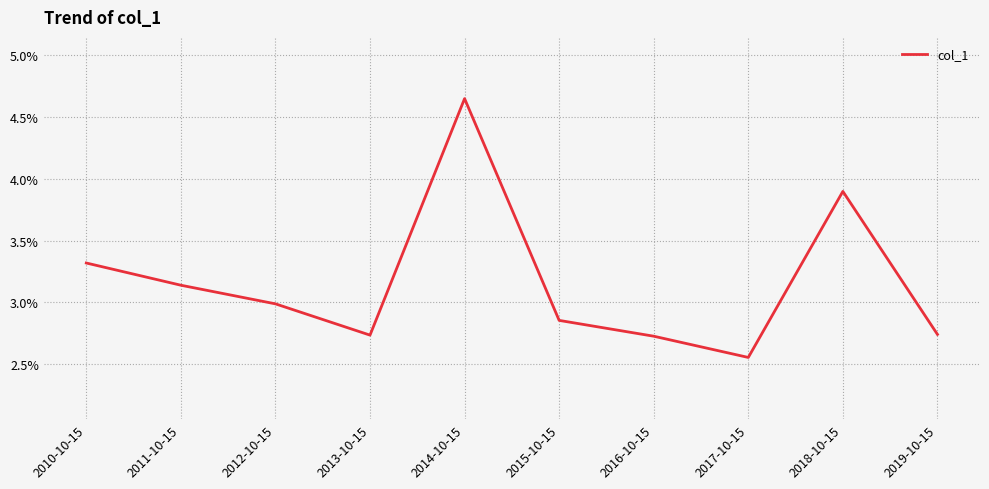

What position from the right is 2018-10-15?

2